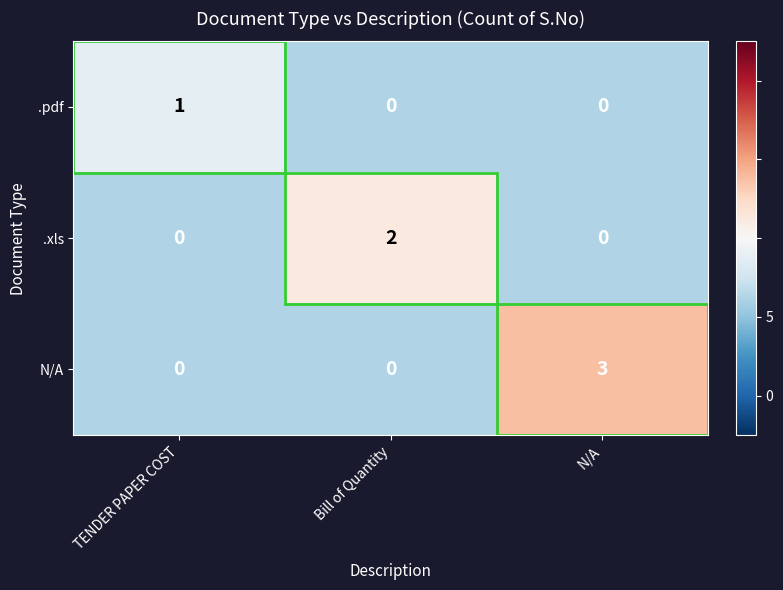

How many data points does each series have?

3